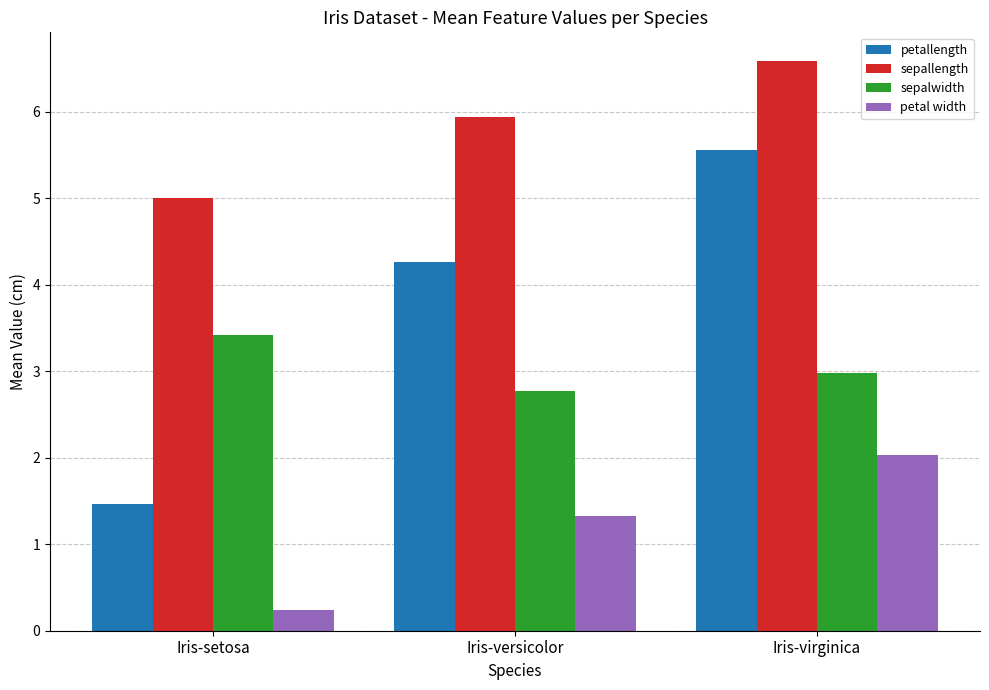

The petallength series shows 0.9 at Iris-setosa. True or false?

False